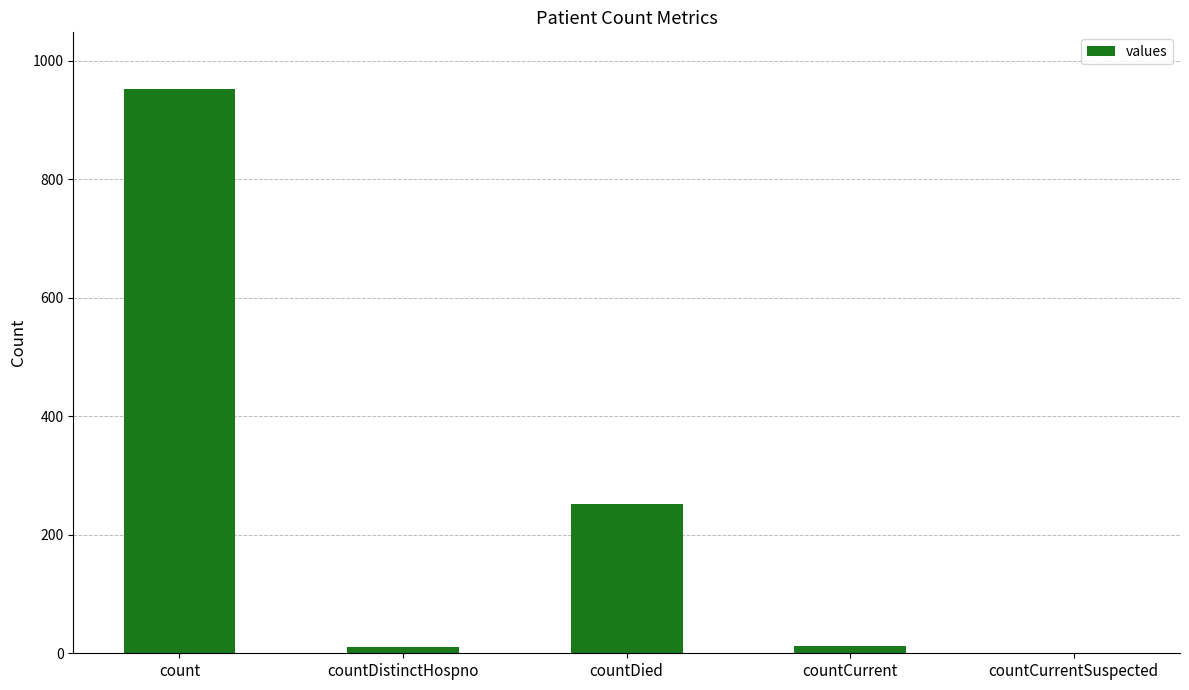

Which has a higher value, countCurrentSuspected or countDied?

countDied